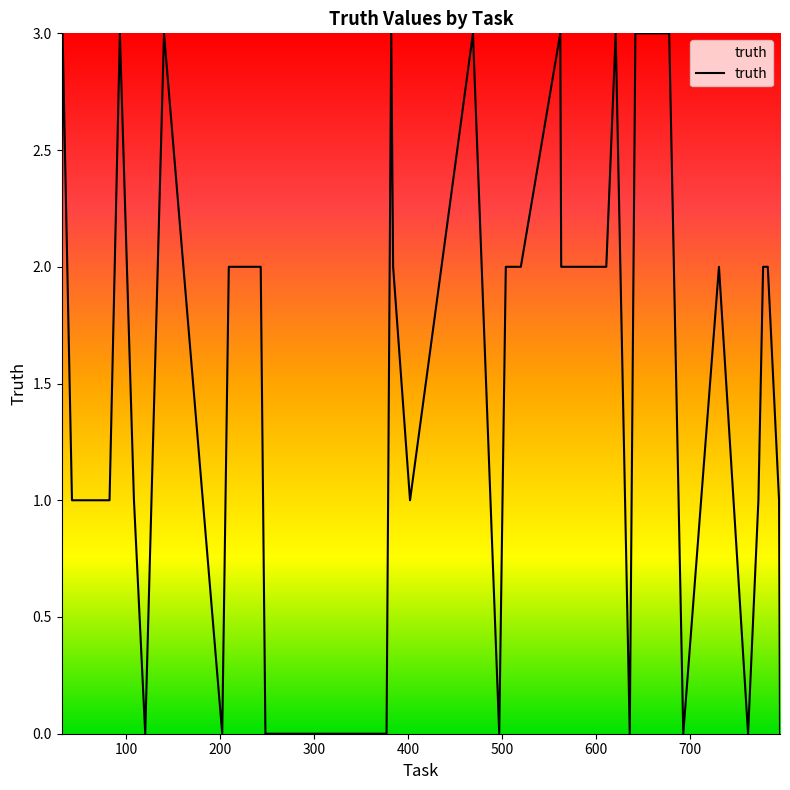

Reading left to right, what are all the values shown in this chart?

2	3	1	1	3	1	0	3	0	2	2	2	0	0	0	3	2	1	3	0	2	2	3	2	2	2	2	3	0	3	3	3	0	2	0	1	2	2	1	0